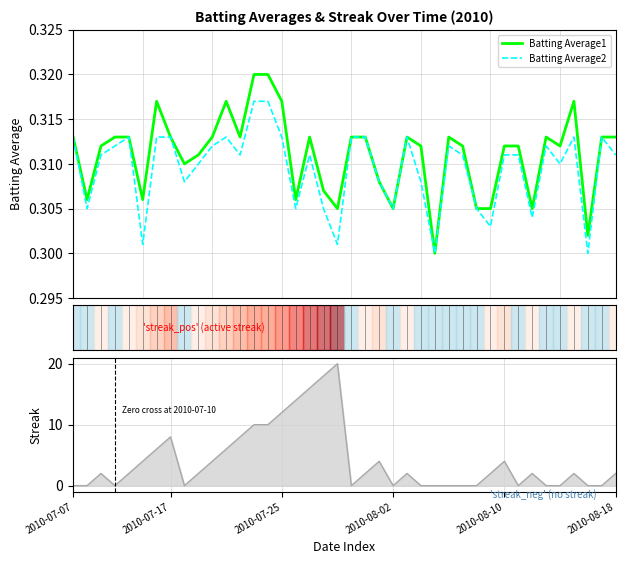

Is the value of Batting Average2 at 20 greater than the value of Batting Average1 at 23?

Yes